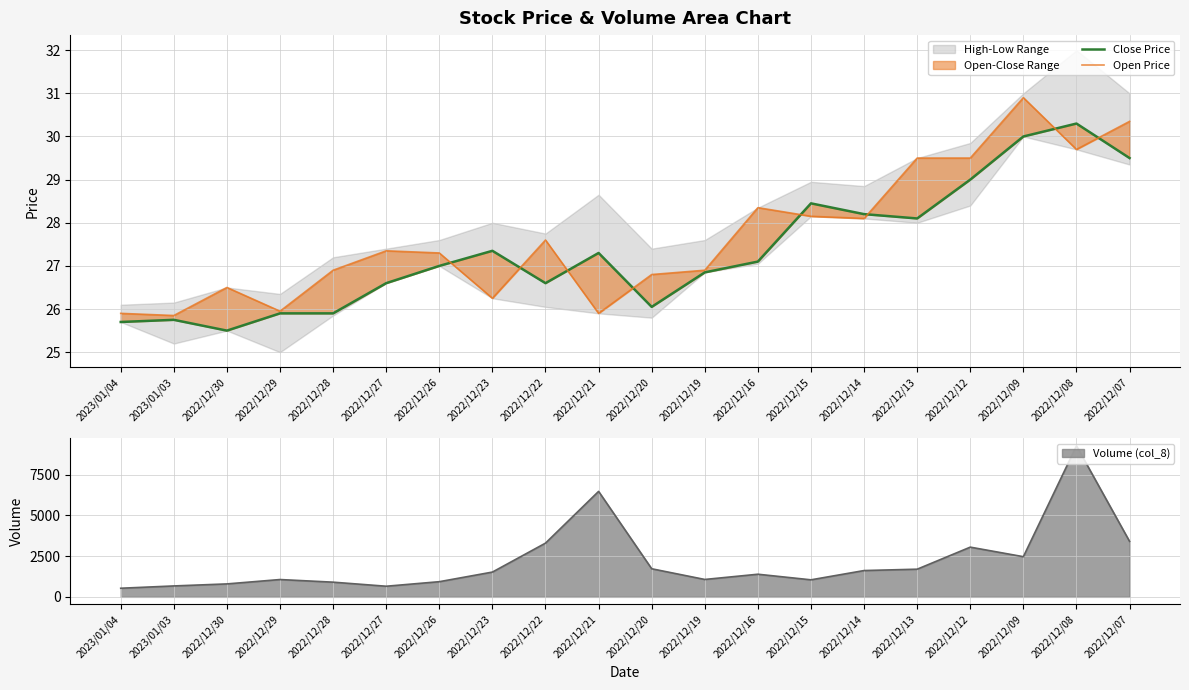

What is the label of the 8th point from the left?

2022/12/23